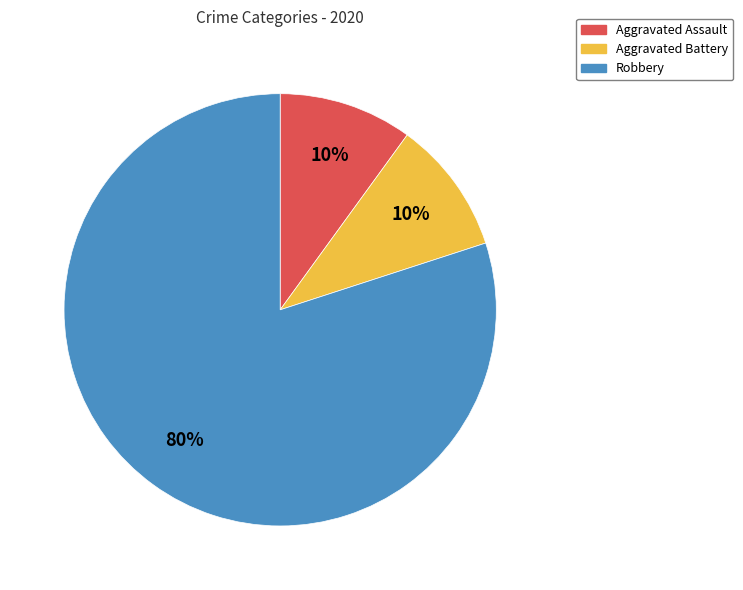

How many slices are in this pie chart?

3